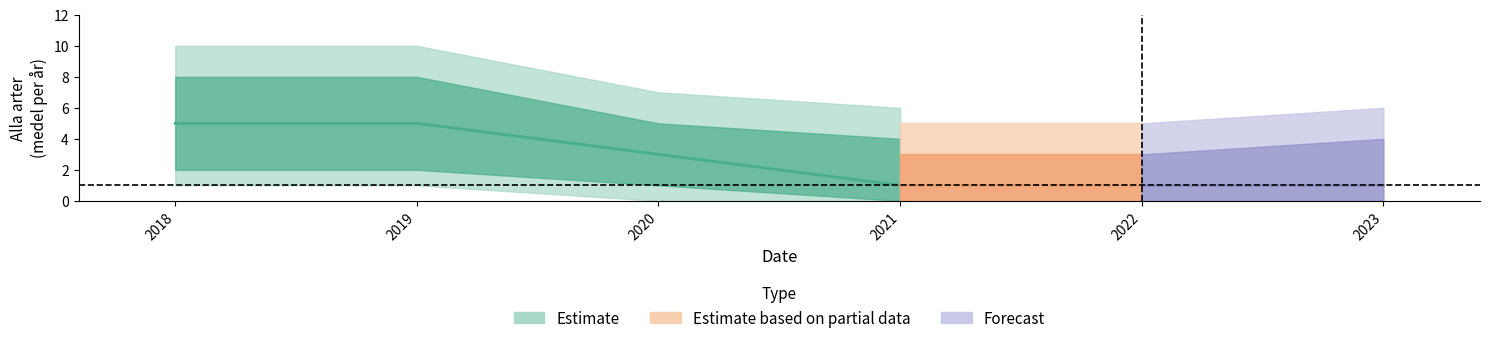

Is it true that Alla arter equals 0 at 2023?

False